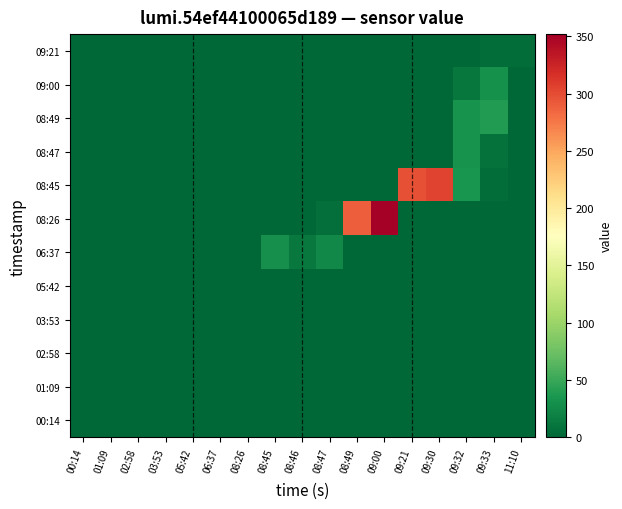

Count the number of categories in the chart.

17